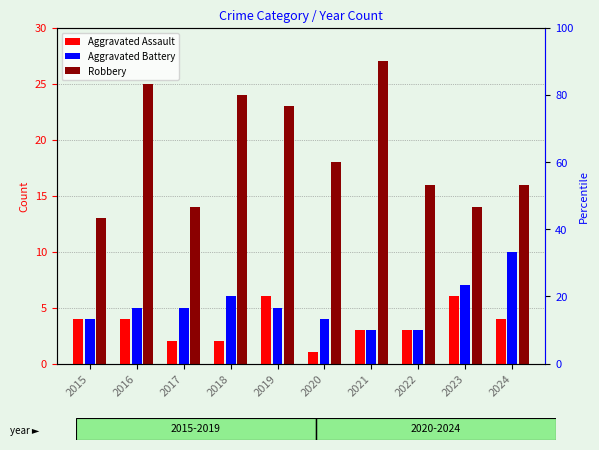

What is the average value of the Robbery series?

19